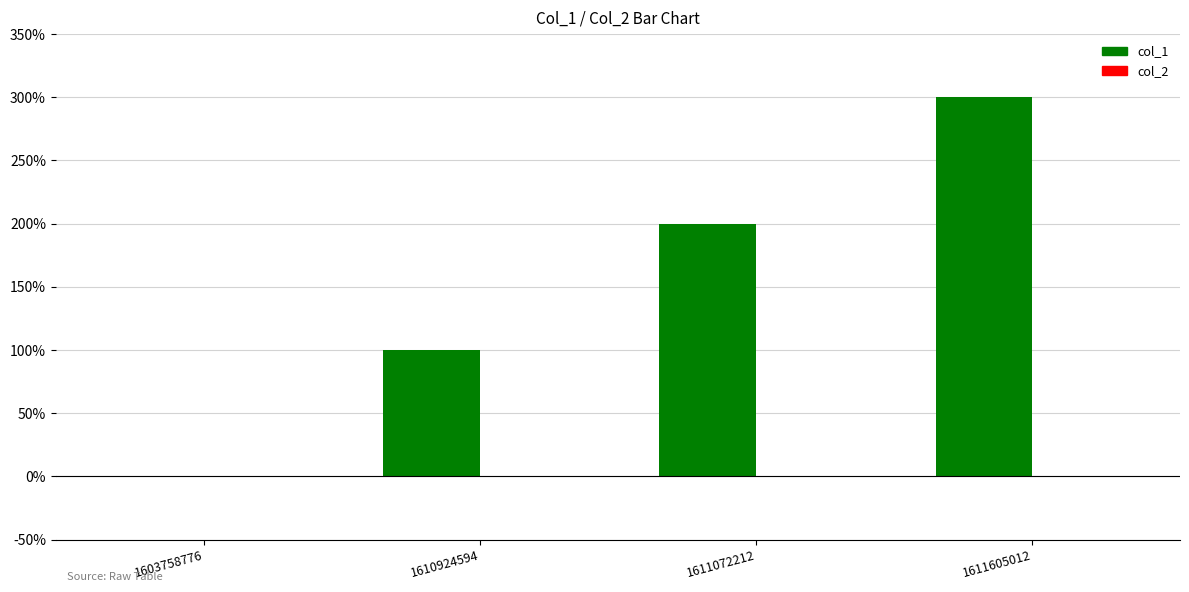

How many bars are there in total?

8